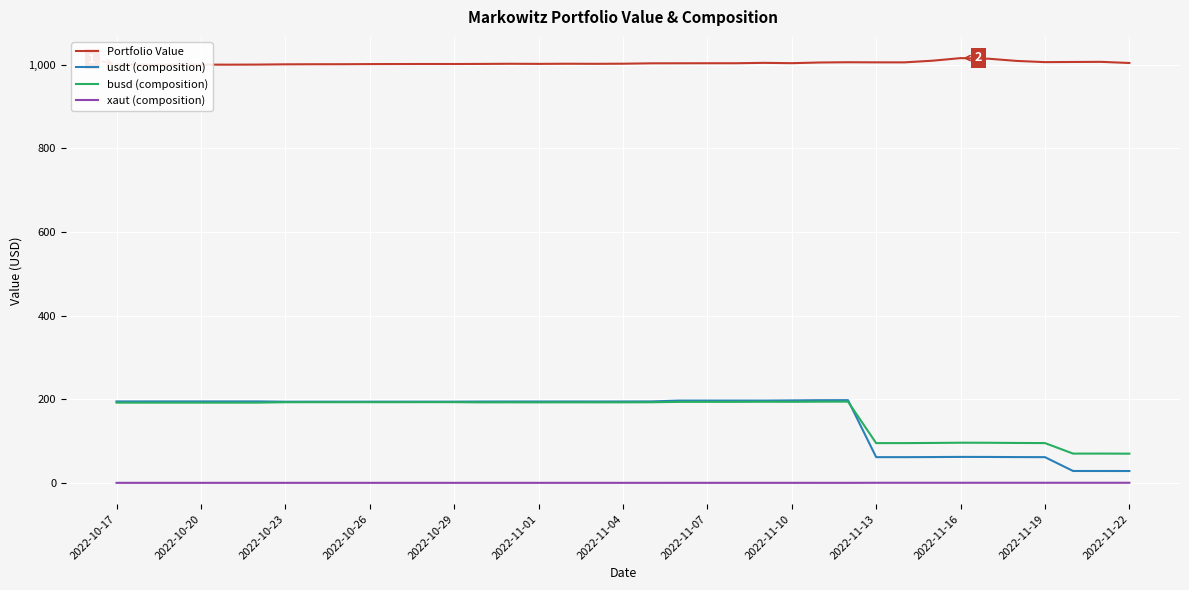

What is the highest value of the busd (composition) series?

194.2